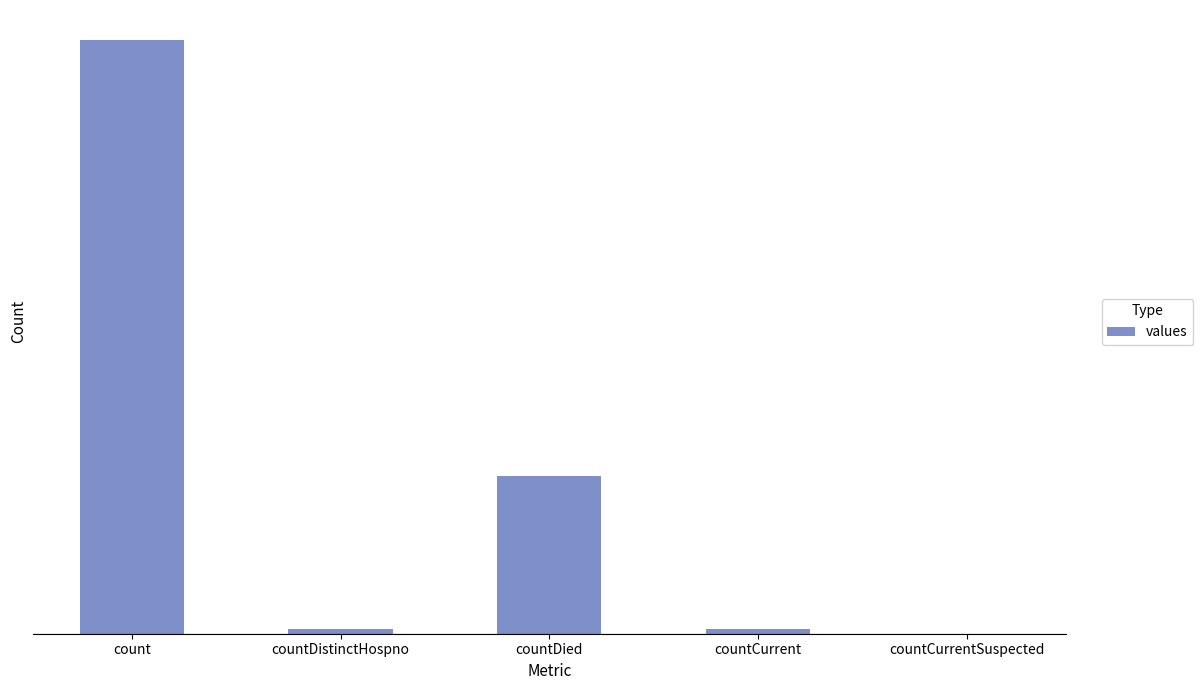

Are the bars horizontal?

No